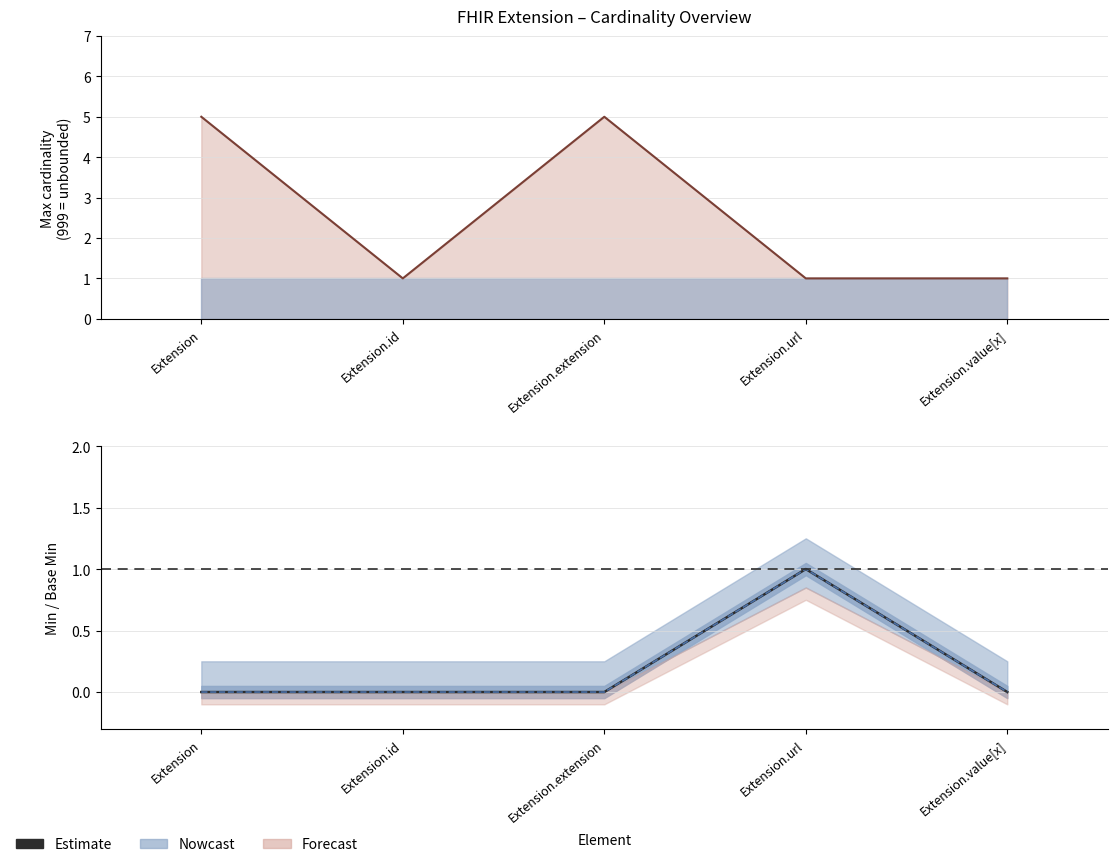

Count the number of categories in the chart.

5